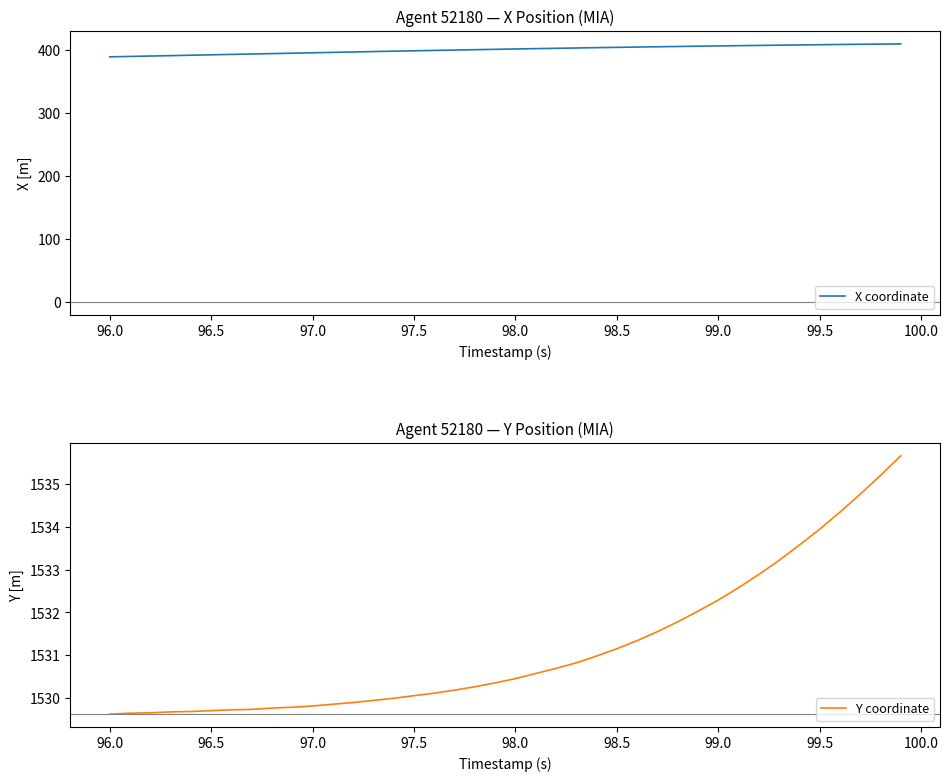

Reading left to right, extract all data points from this chart.

X coordinate: 389.6	390.3	390.9	391.5	392.2	392.8	393.5	394.1	394.8	395.4	396.1	396.7	397.3	398.0	398.6	399.2	399.8	400.4	401.0	401.5	402.1	402.6	403.2	403.7	404.2	404.7	405.1	405.6	406.1	406.5	406.9	407.3	407.8	408.1	408.5	408.9	409.2	409.6	409.9	410.2
Y coordinate: 1529.6	1529.6	1529.7	1529.7	1529.7	1529.7	1529.7	1529.7	1529.8	1529.8	1529.8	1529.8	1529.9	1529.9	1530.0	1530.0	1530.1	1530.2	1530.3	1530.3	1530.5	1530.6	1530.7	1530.8	1531.0	1531.2	1531.3	1531.5	1531.8	1532.0	1532.3	1532.6	1532.9	1533.2	1533.6	1534.0	1534.3	1534.8	1535.2	1535.7